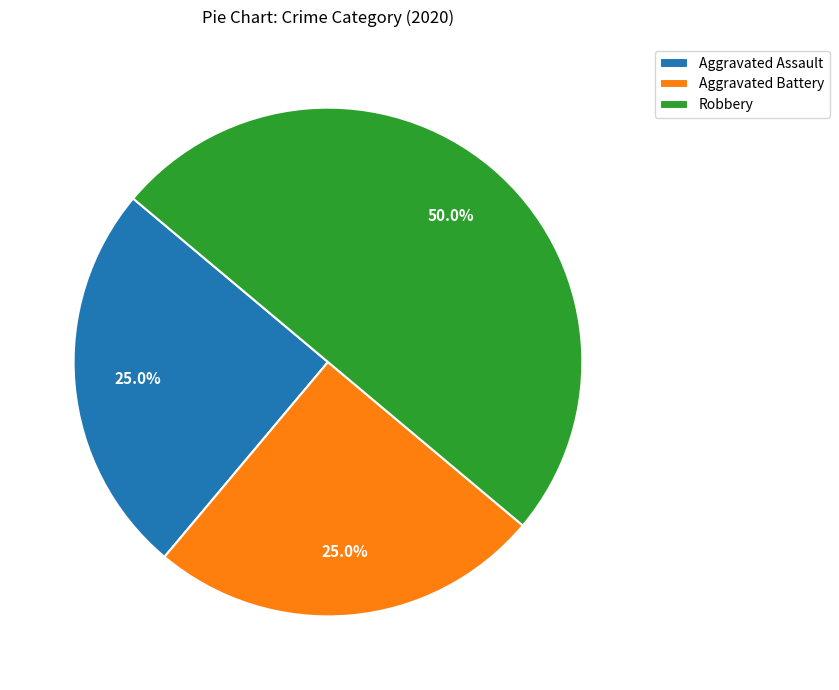

Is Aggravated Battery the majority of the pie?

No